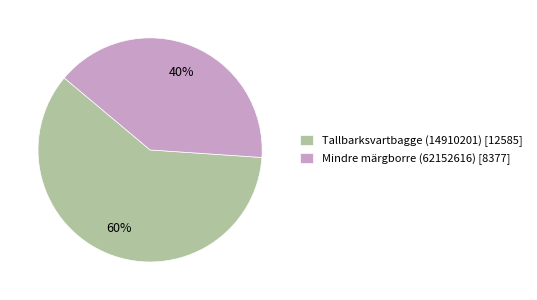

To the nearest percent, what is the difference between the Mindre märgborre (62152616) and Tallbarksvartbagge (14910201) slice percentages?

20%